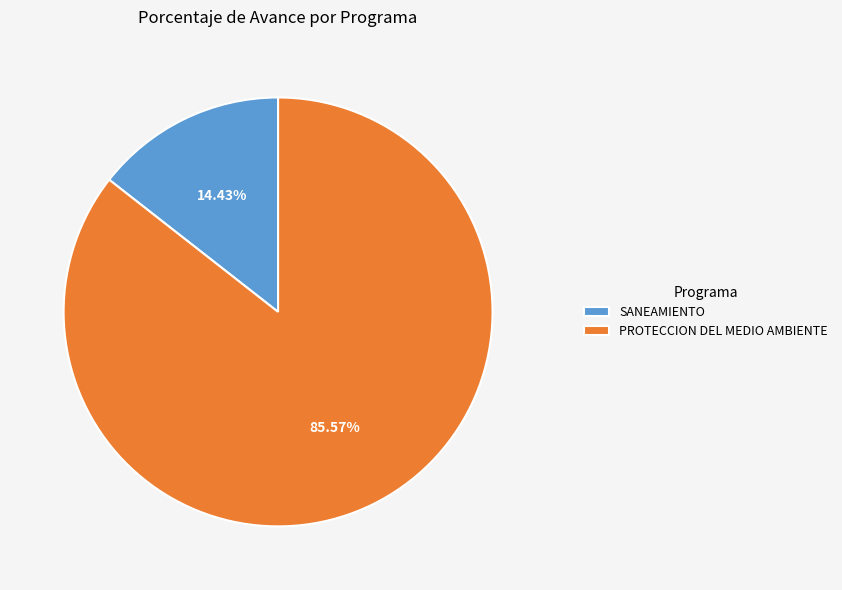

Between SANEAMIENTO and PROTECCION DEL MEDIO AMBIENTE, which is larger?

PROTECCION DEL MEDIO AMBIENTE